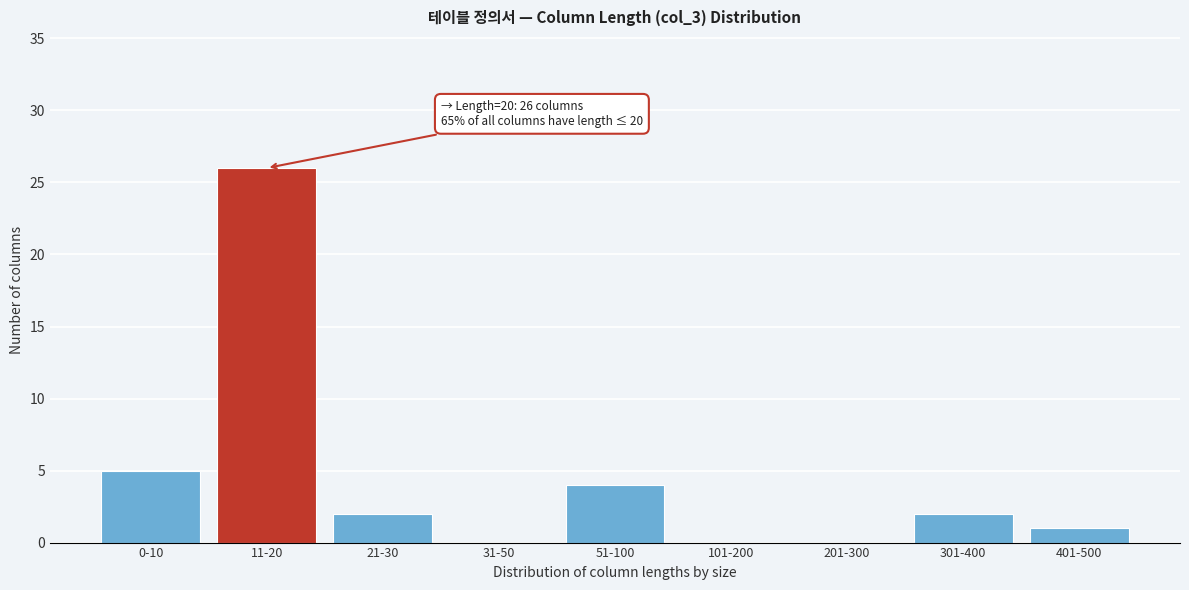

Reading left to right, list all the values displayed in this chart.

0-10=5	11-20=26	21-30=2	31-50=0	51-100=4	101-200=0	201-300=0	301-400=2	401-500=1